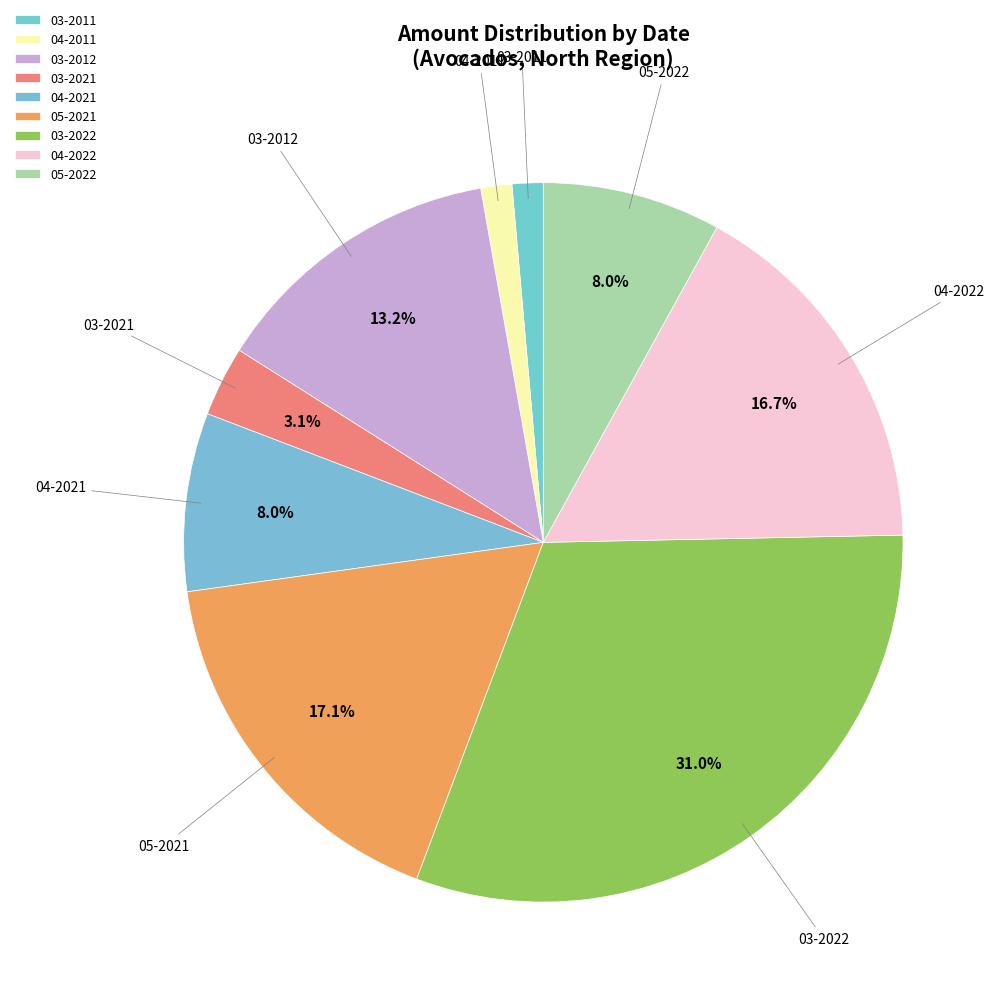

To the nearest percent, what is the average slice percentage?

11%